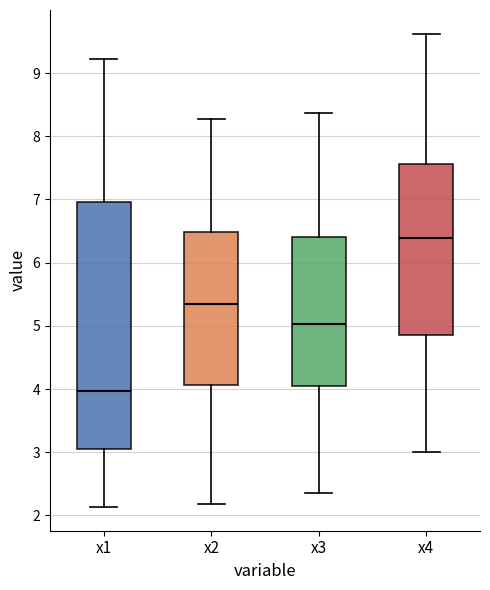

Which box is the tallest, from its lower edge to its upper edge?

x1